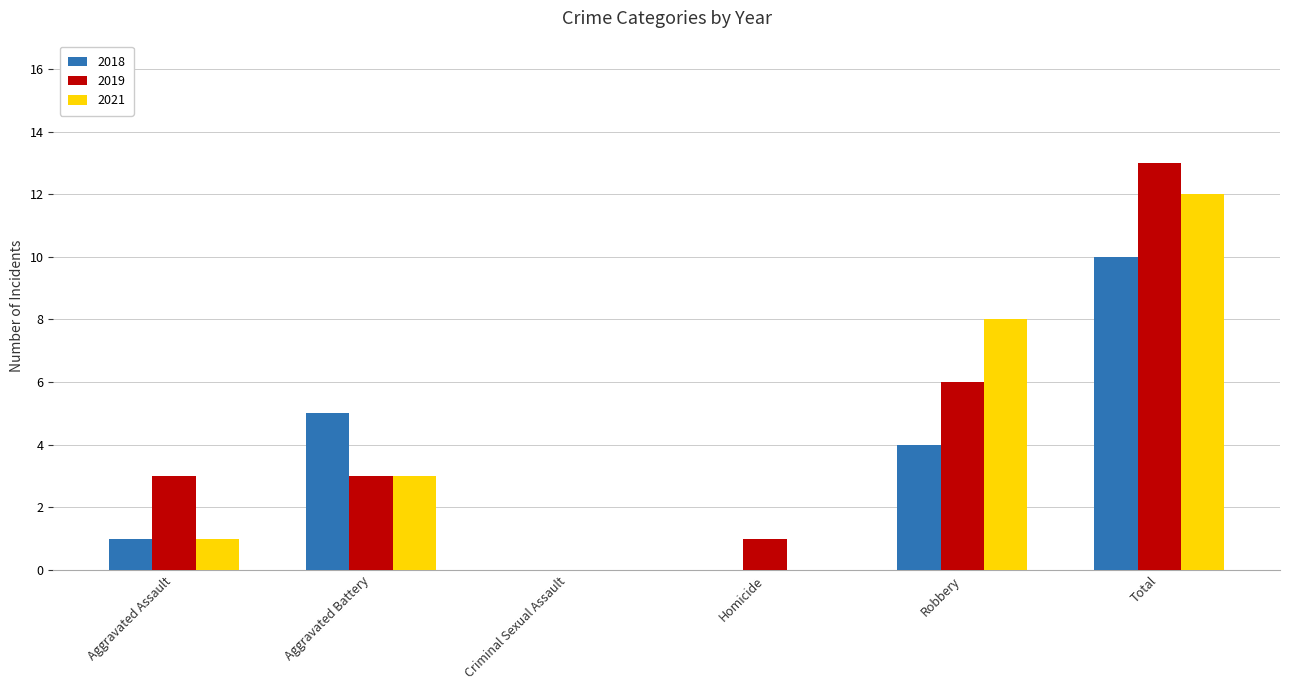

How many groups of bars are there?

6